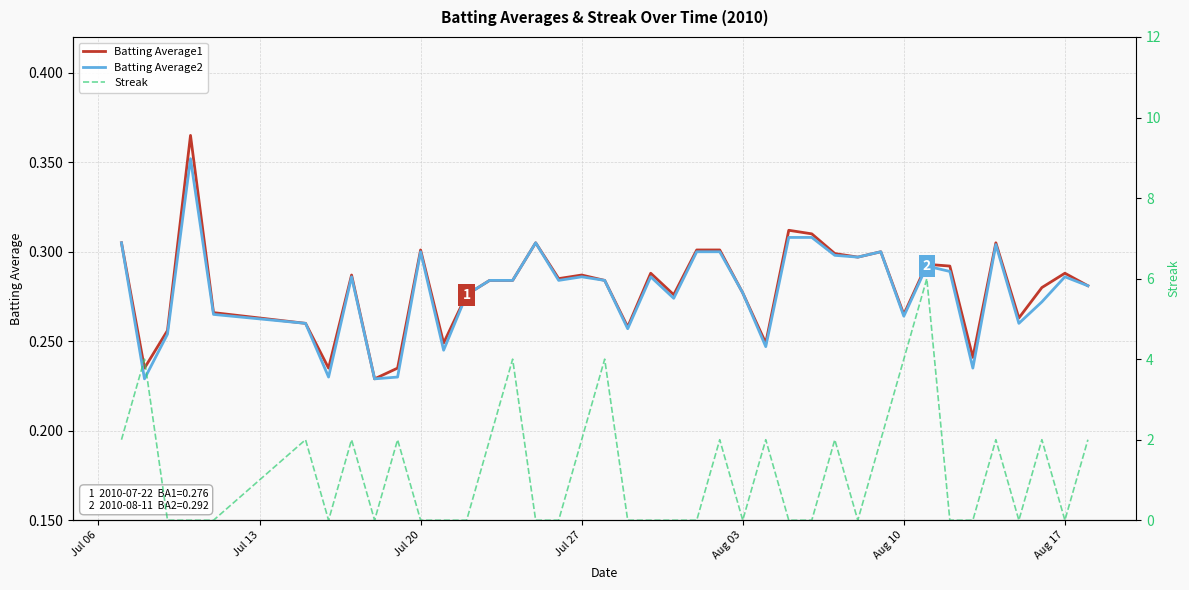

Which series has the widest spread of Y values?

Streak